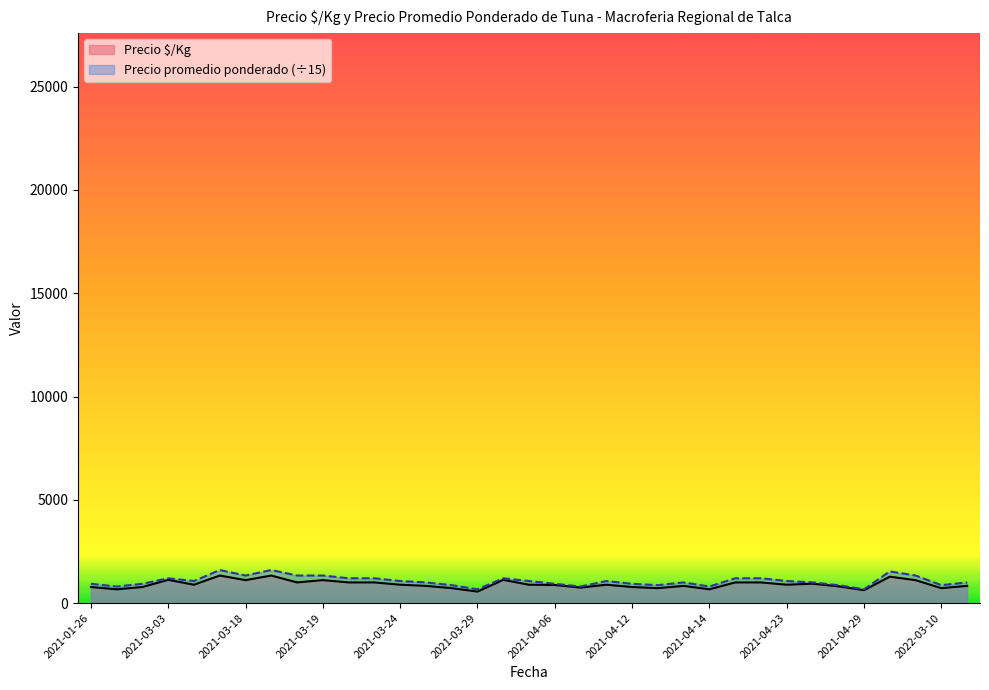

Which category has the highest value in the Precio promedio ponderado series?

2021-03-16